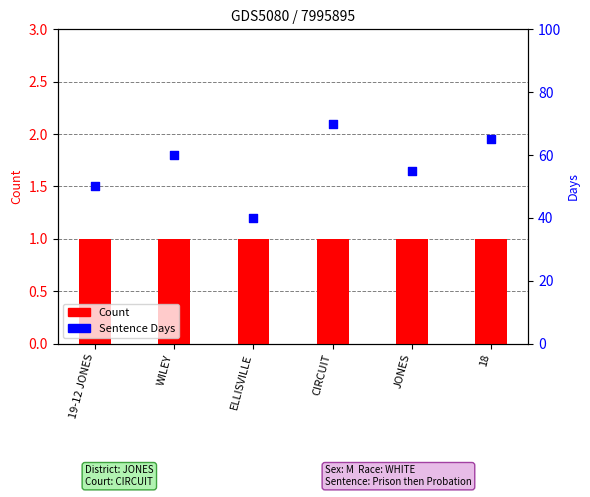

At how many categories does at least one series exceed 30?

6